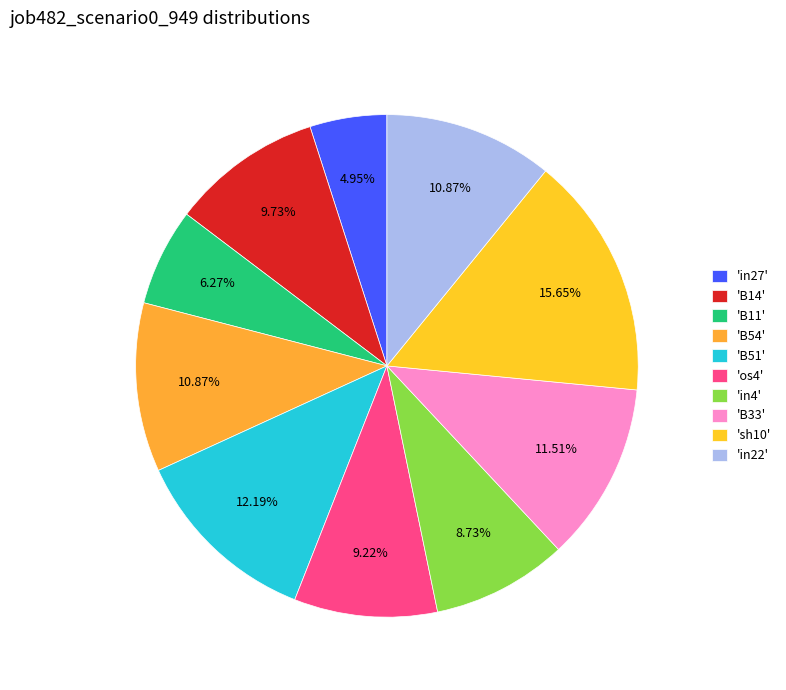

How many slices are in this pie chart?

10